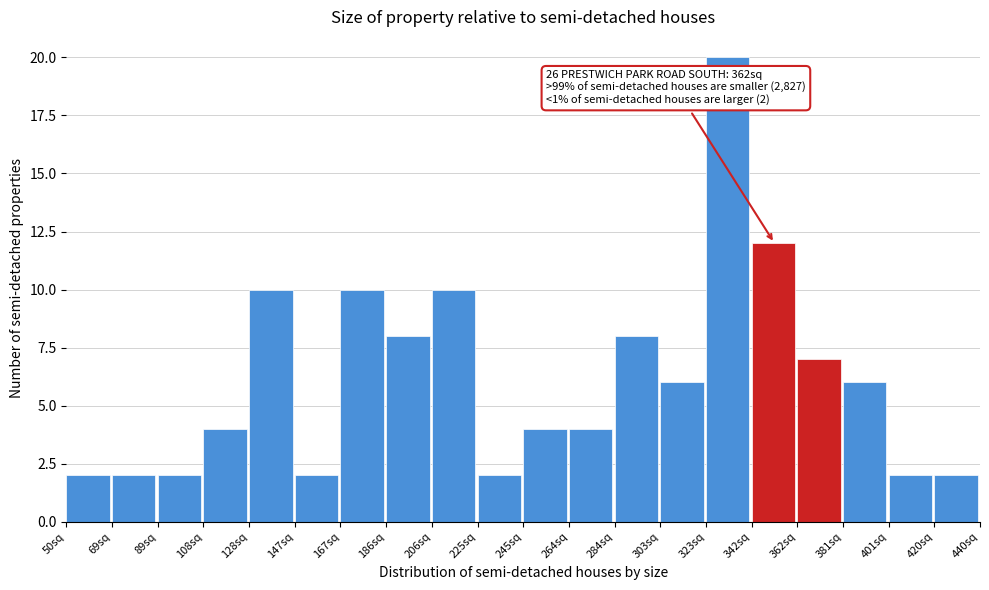

Over which range of the x-axis is the bar tallest?

323.0 to 342.5